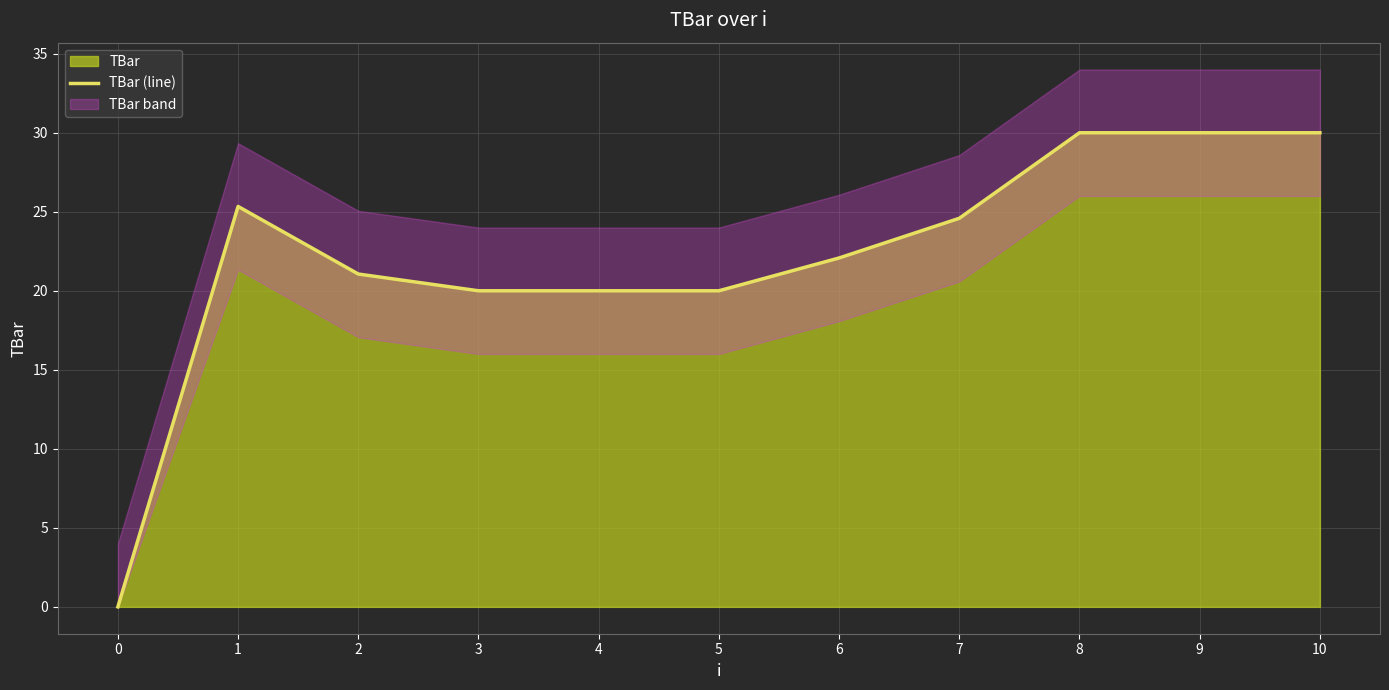

Does the chart have visible grid lines?

Yes